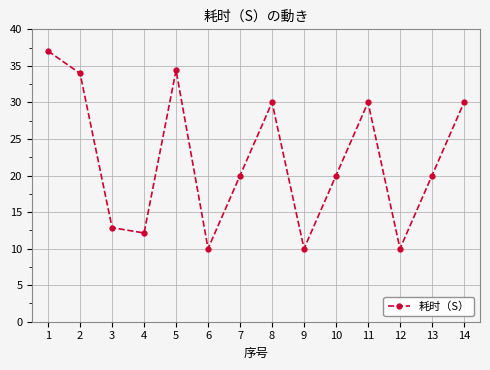

Is it true that the value at 12 is 14.1?

False